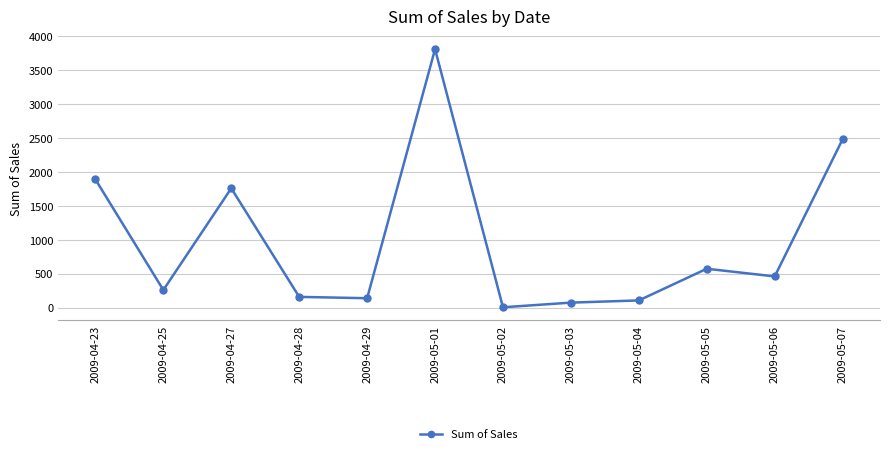

Where does the data first go above 461?

2009-04-23